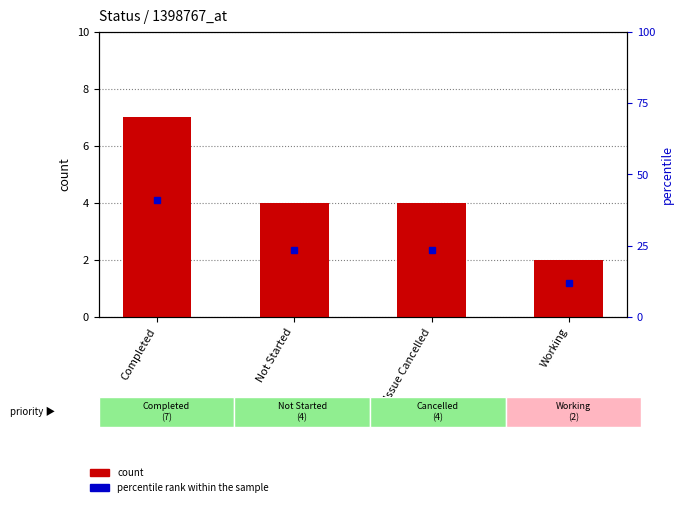

How many groups of bars are there?

4